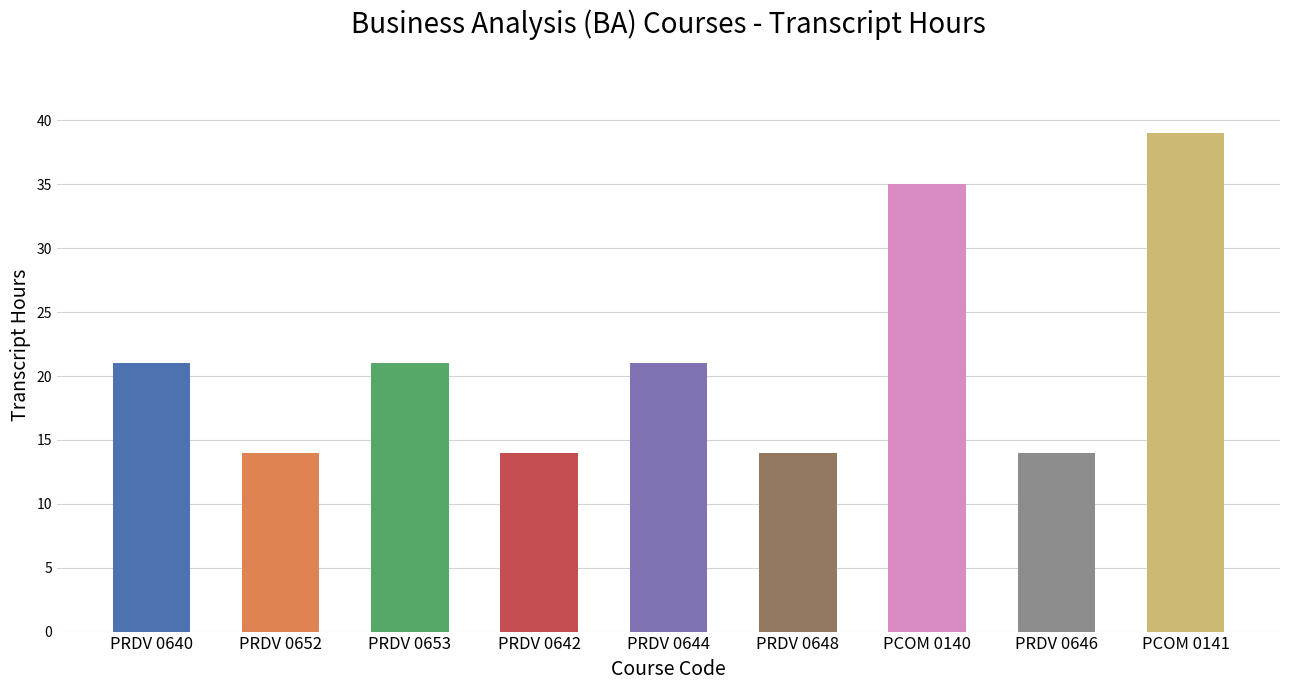

List the labels in order of value, largest first.

PCOM 0141, PCOM 0140, PRDV 0640, PRDV 0653, PRDV 0644, PRDV 0652, PRDV 0642, PRDV 0648, PRDV 0646